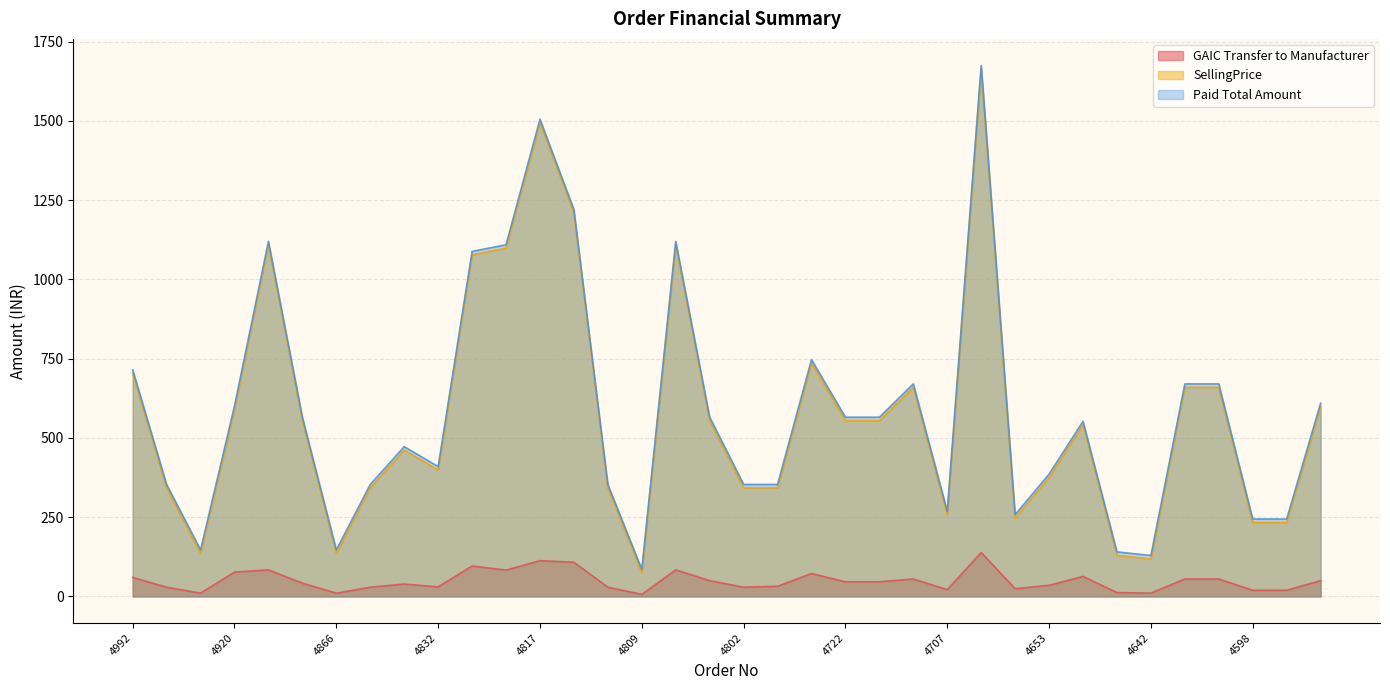

At which category is the sum across all series the highest?

4706